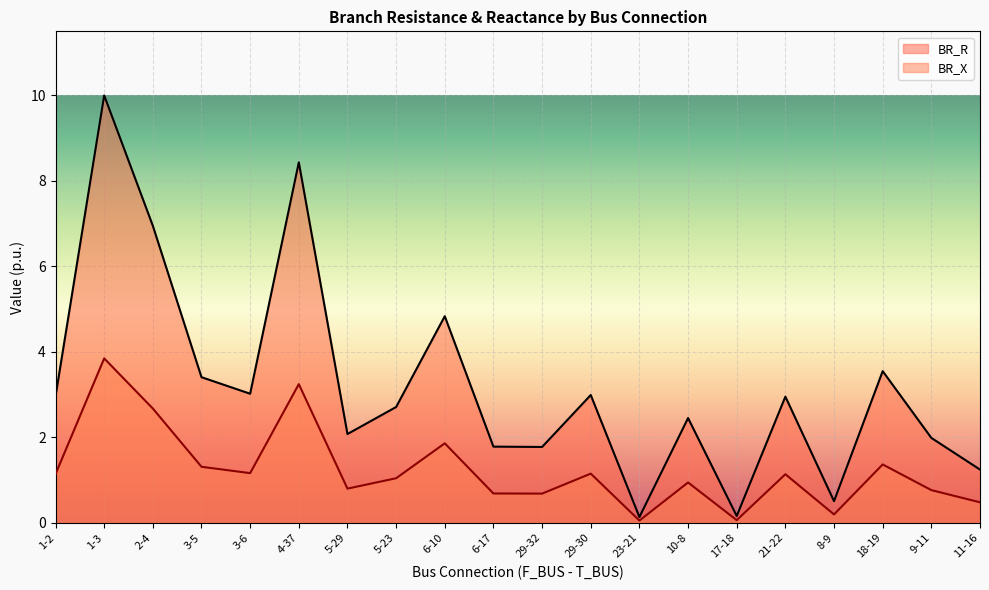

True or false: BR_X and BR_R cross at least once.

False